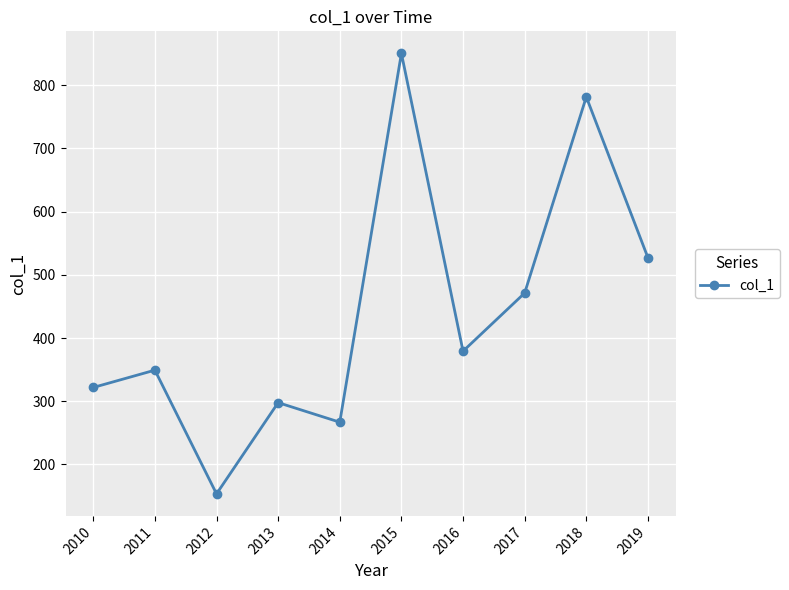

Is it true that the value at 2012 is 67.5?

False